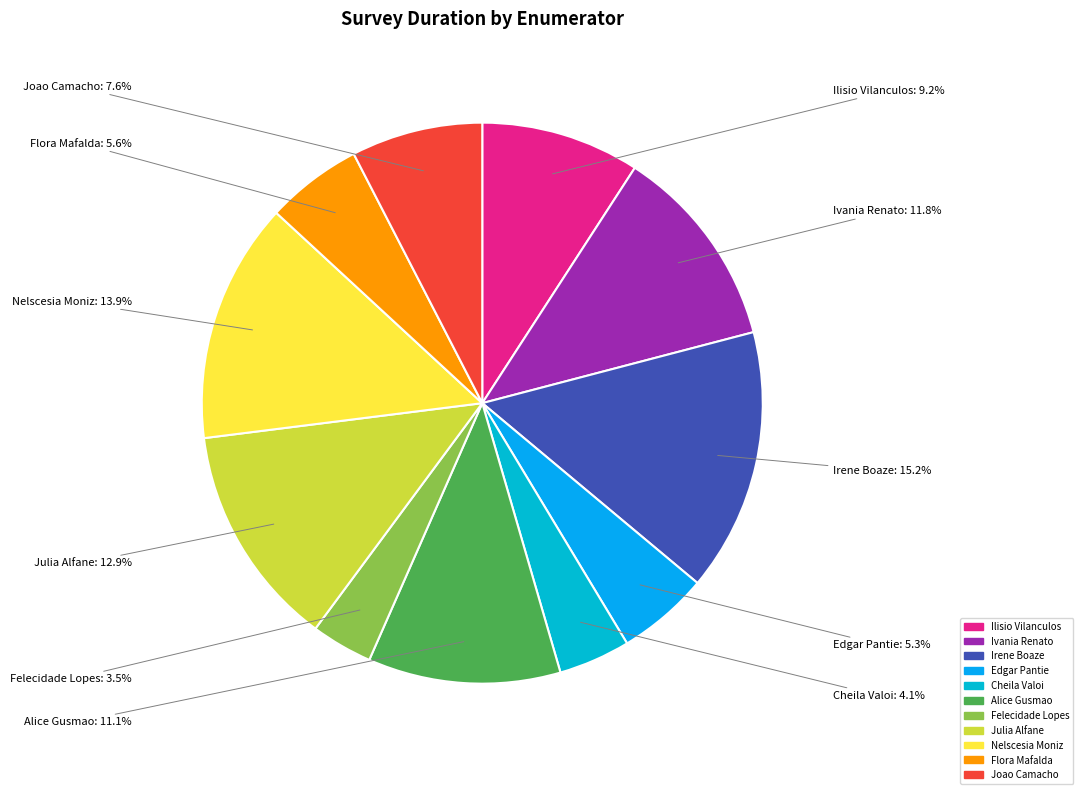

How many slices are in this pie chart?

11